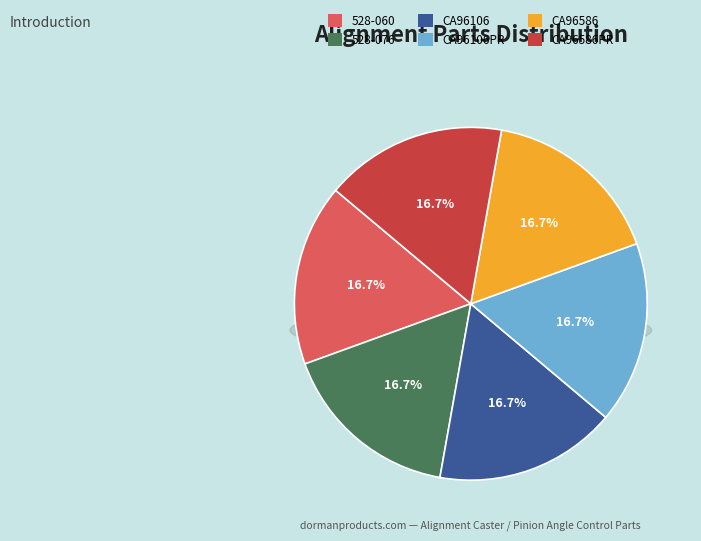

The CA96586 slice represents 17% of the pie. True or false?

True